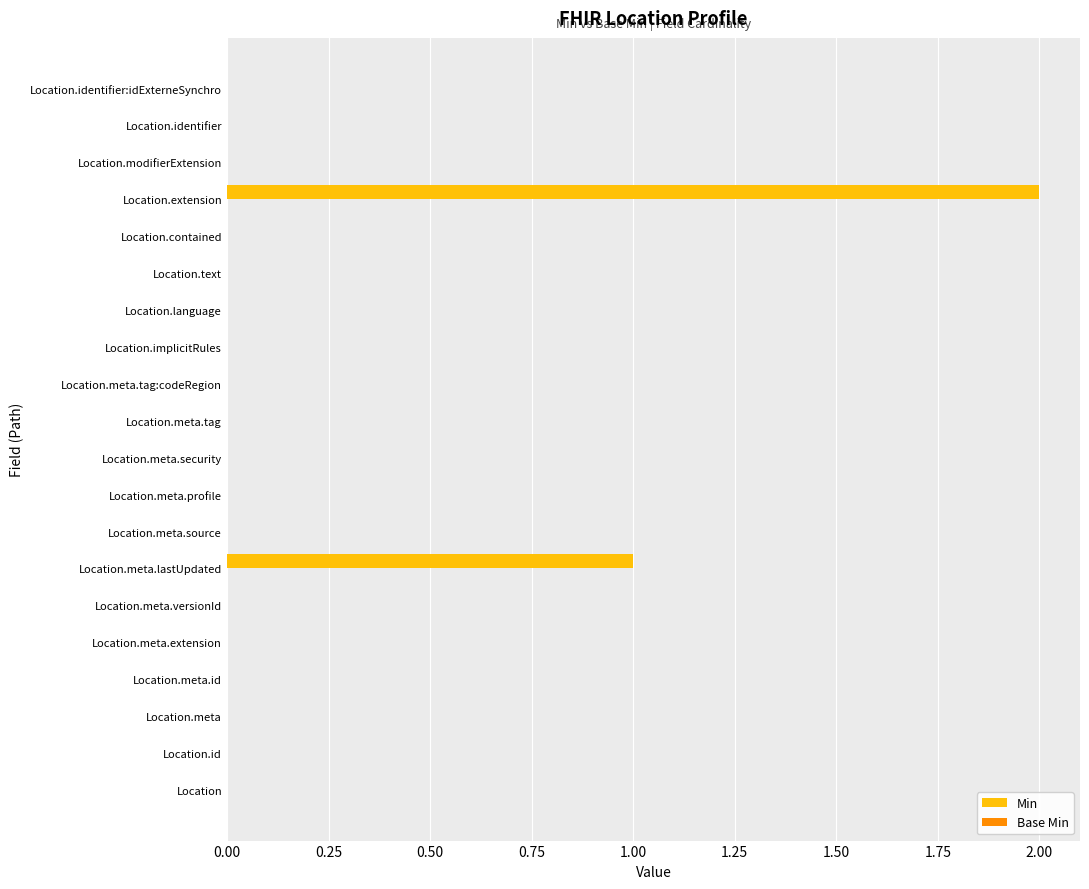

What is the sum of all values?

3